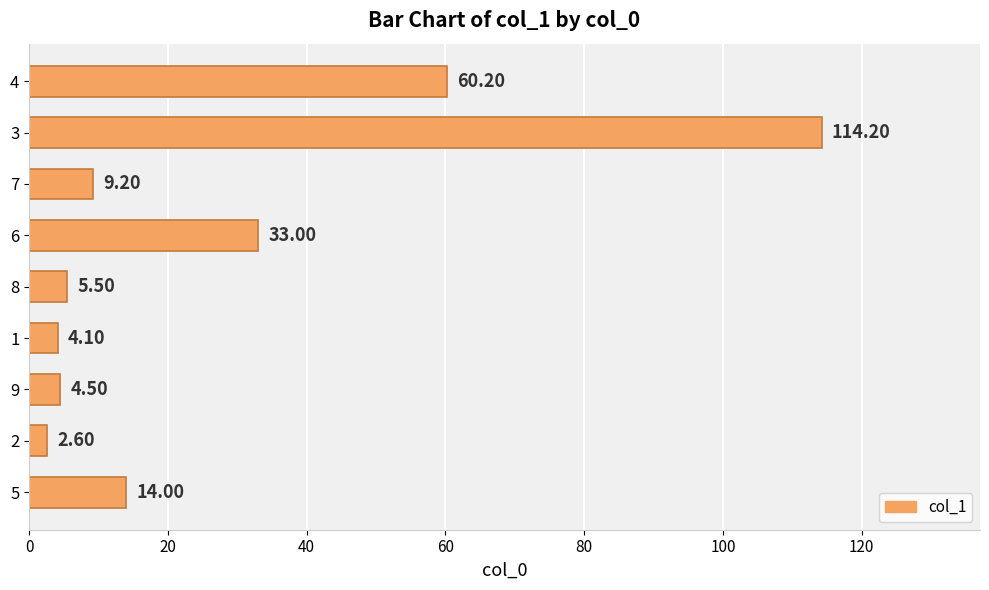

Which category has the highest value across all series?

3